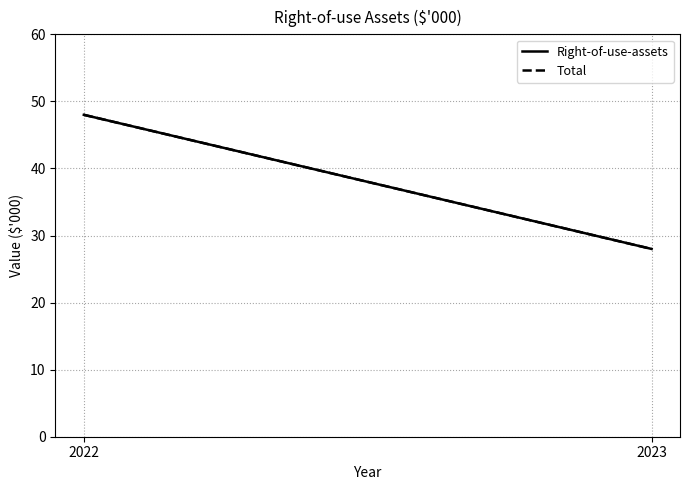

The value of Total at 2022 is 86. True or false?

False